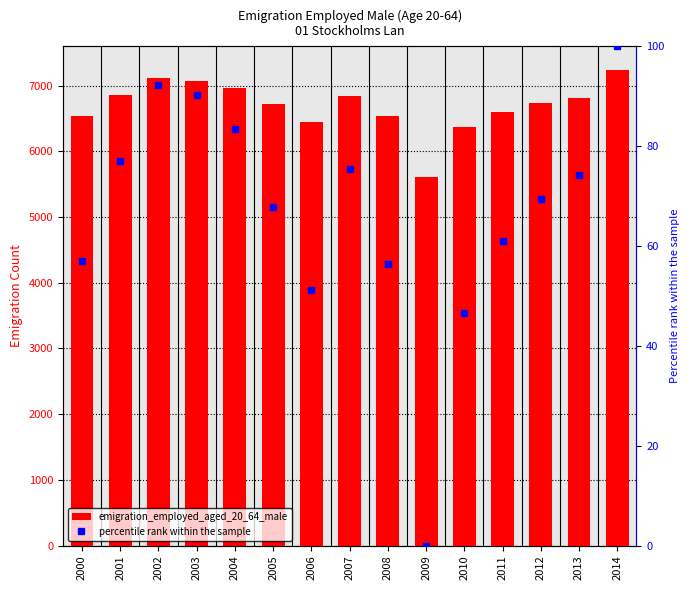

Count the number of data series in this chart.

2